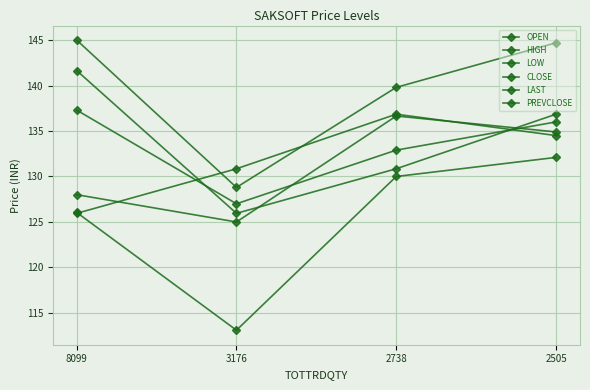

What is the value of the LOW point at the 3rd from the left?

130.0